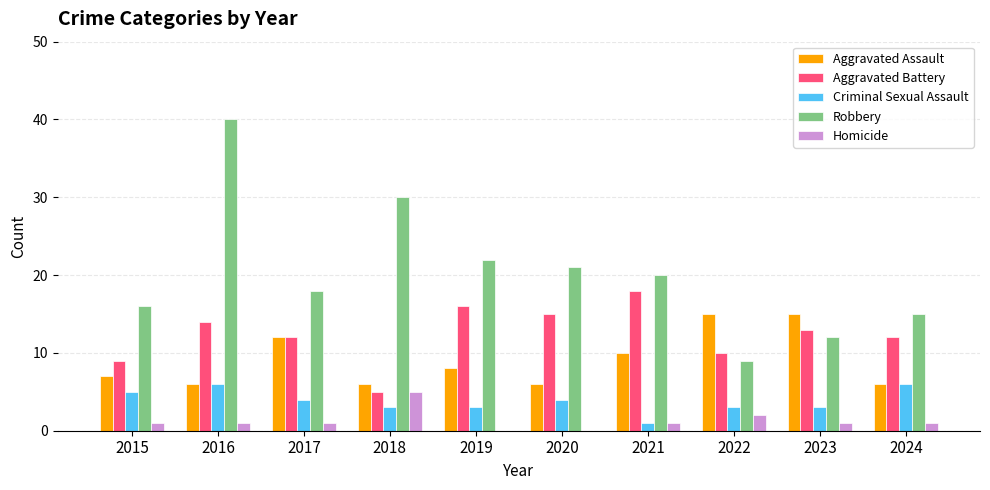

At which label is Robbery closest to 24?

2019